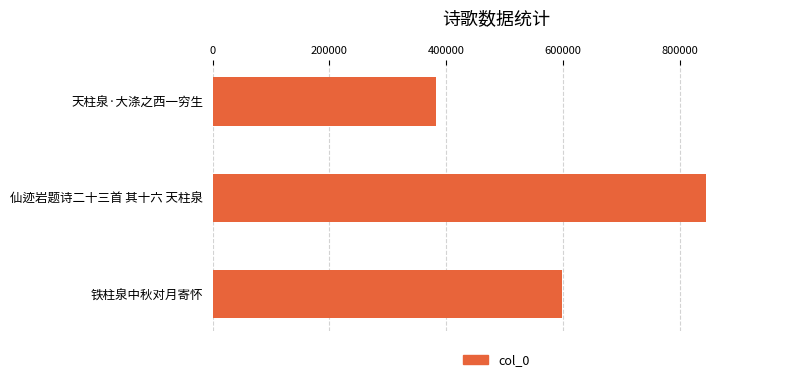

What is the change in value from 天柱泉·大涤之西一穷生 to 铁柱泉中秋对月寄怀?

+216456